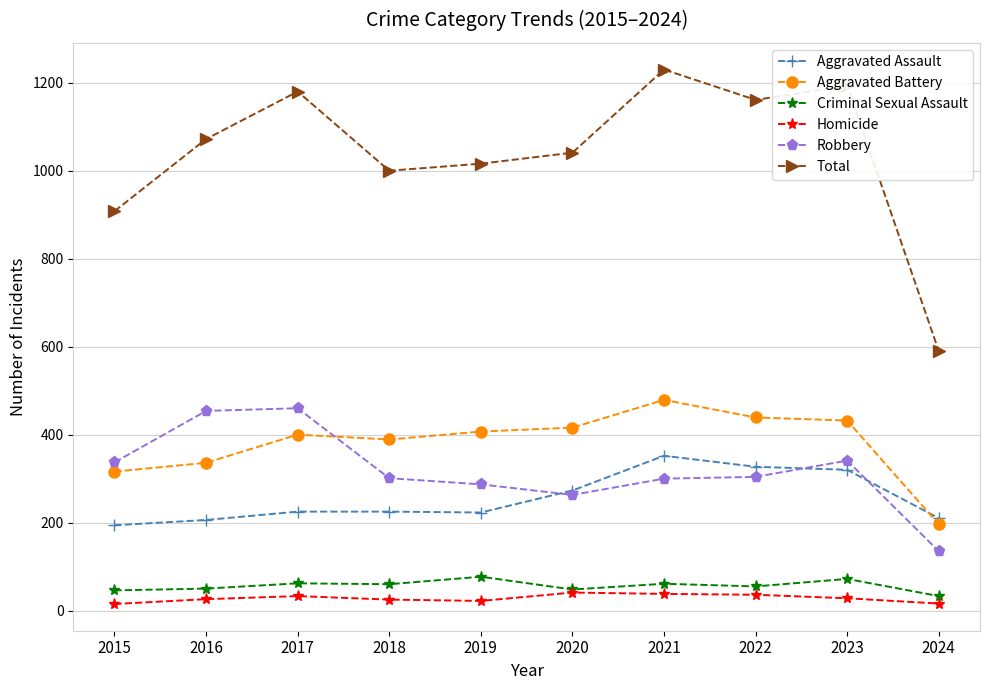

True or false: Criminal Sexual Assault has a value of 55 at 2022.

True